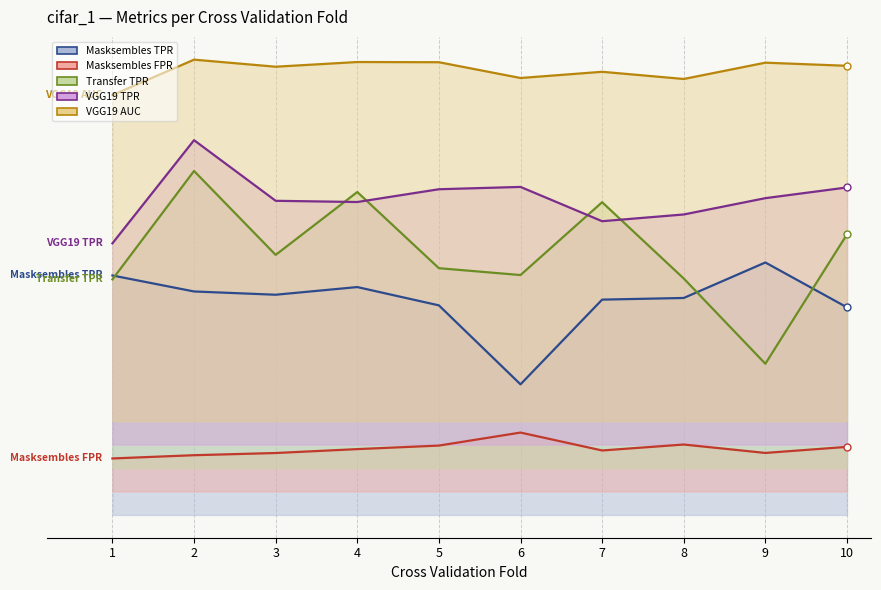

True or false: VGG19_TPR and VGG19_AUC cross at least once.

False